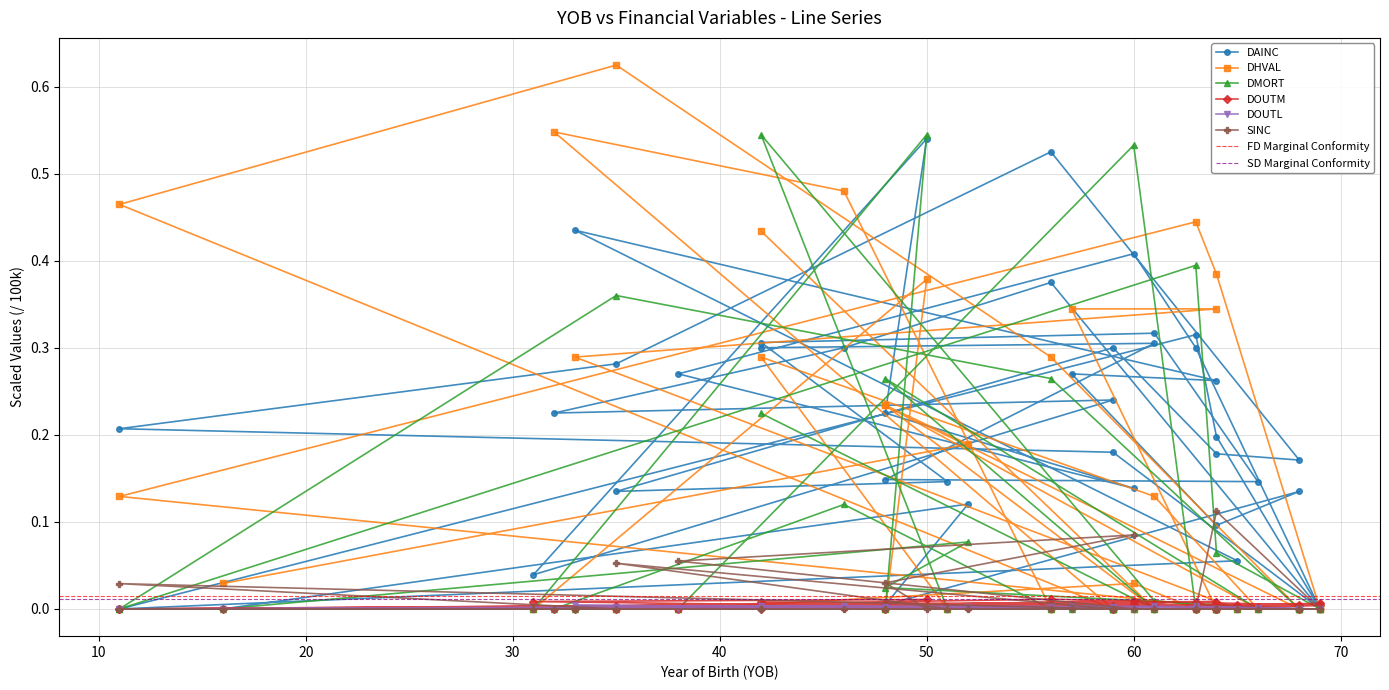

At which category does DOUTL reach its first local valley?

64